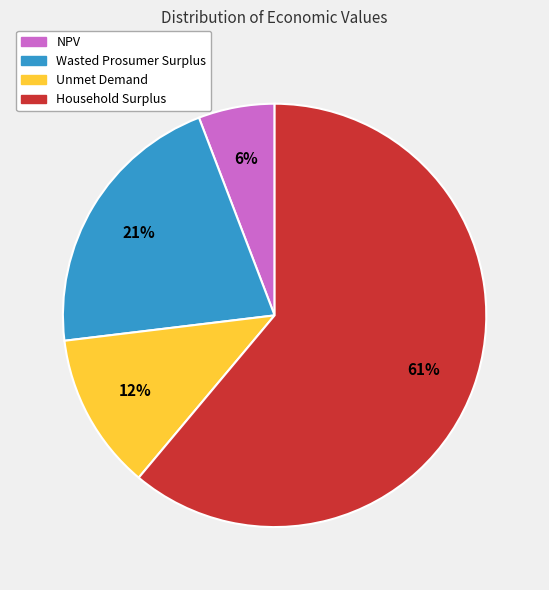

Between Household Surplus and Unmet Demand, which is larger?

Household Surplus